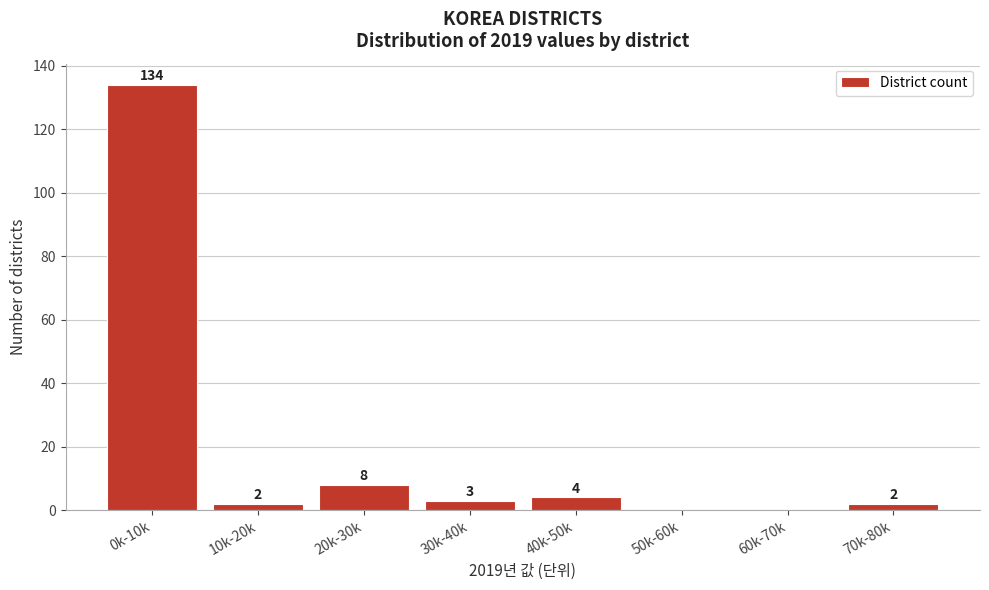

Reading left to right, extract all data points from this chart.

0k-10k=134	10k-20k=2	20k-30k=8	30k-40k=3	40k-50k=4	50k-60k=0	60k-70k=0	70k-80k=2